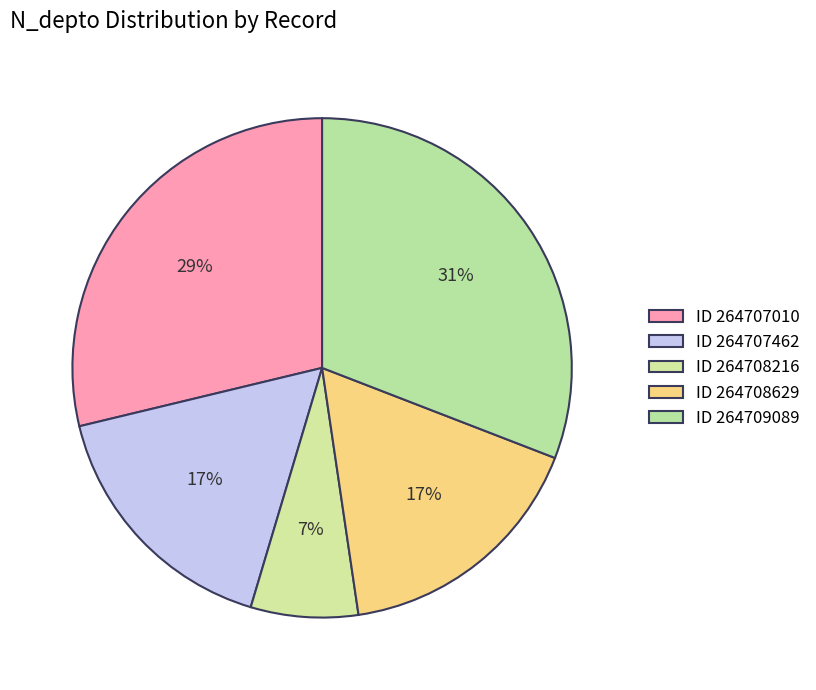

How many segments does this pie chart have?

5